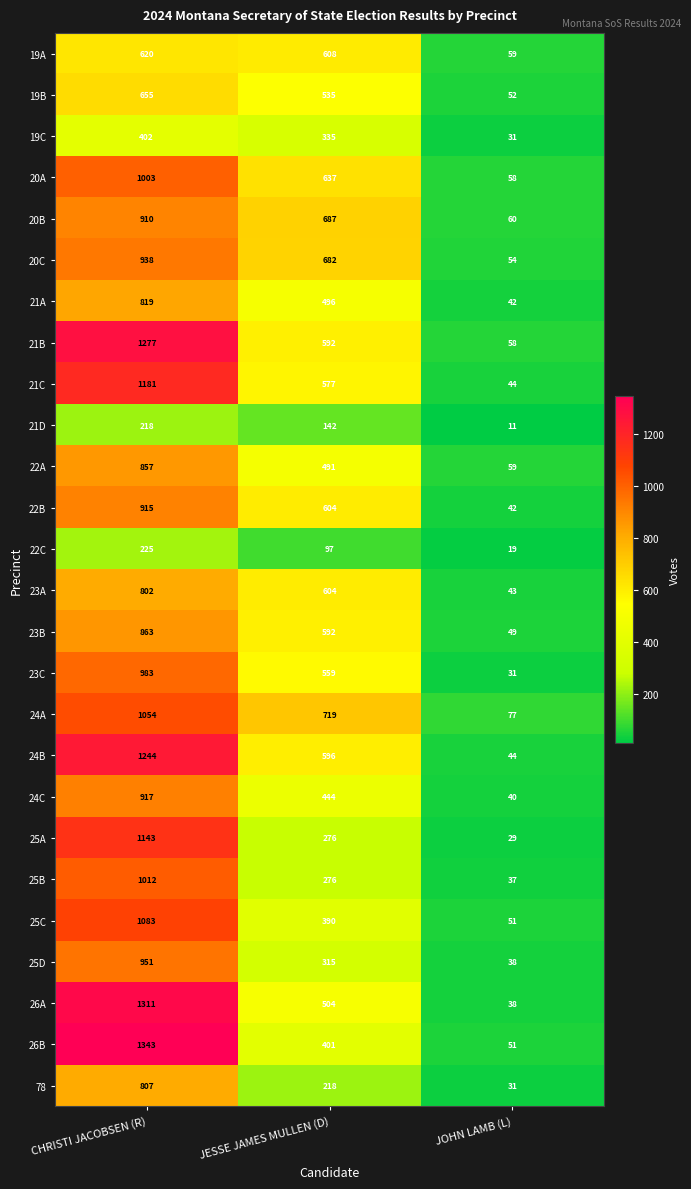

The 26B series shows 51 at JOHN LAMB (L). True or false?

True